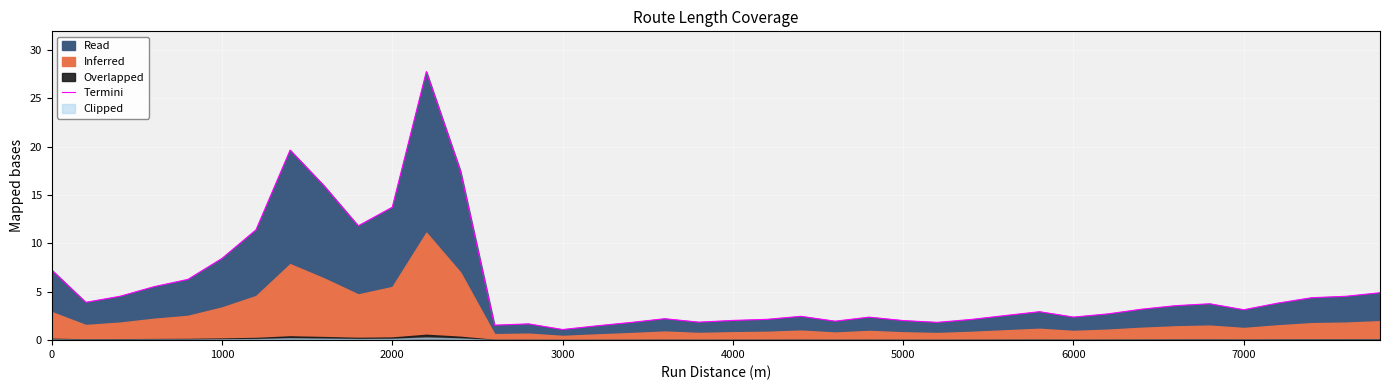

True or false: Termini has a value of 3.1 at 7000.

True